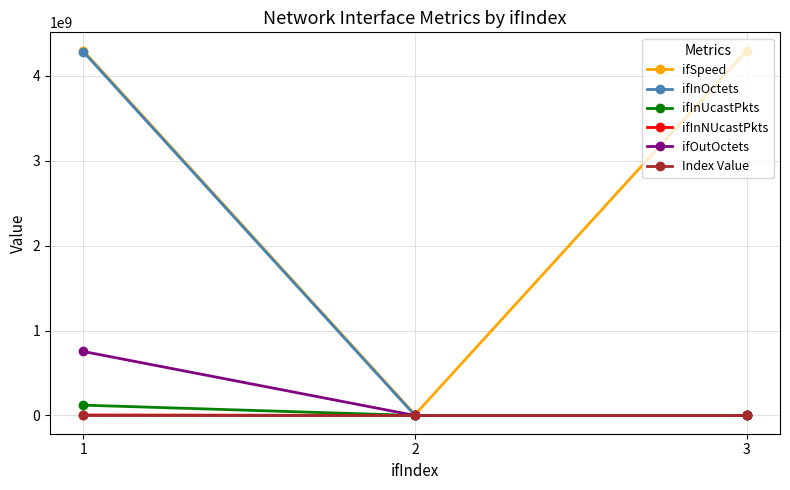

At which category is the sum across all series the highest?

1